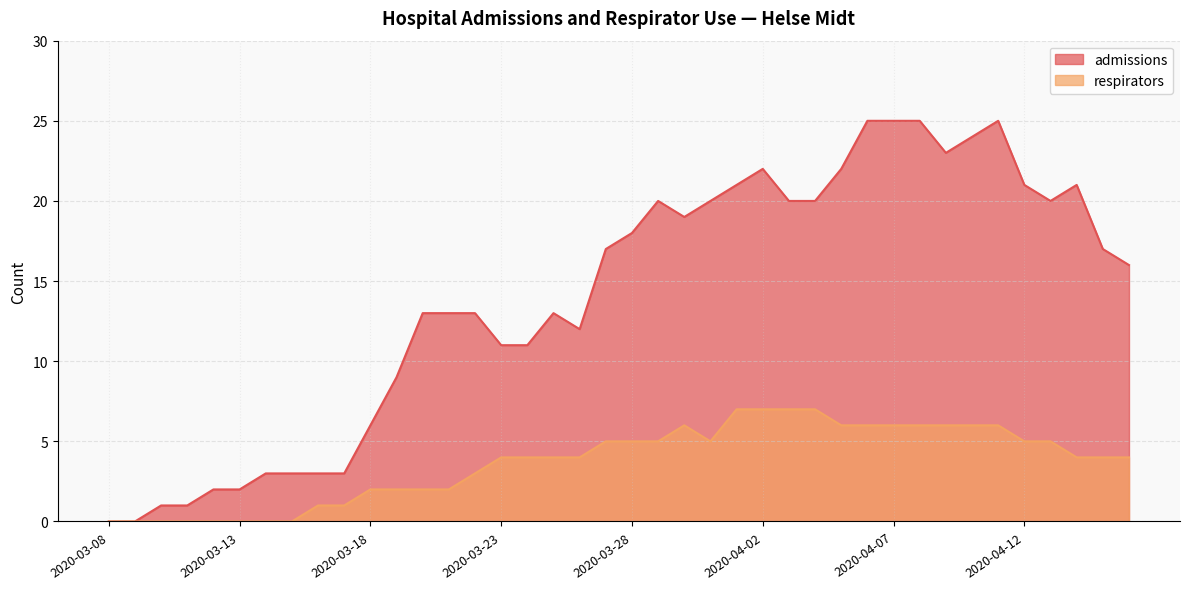

Which category has the highest value in the admissions series?

2020-04-06